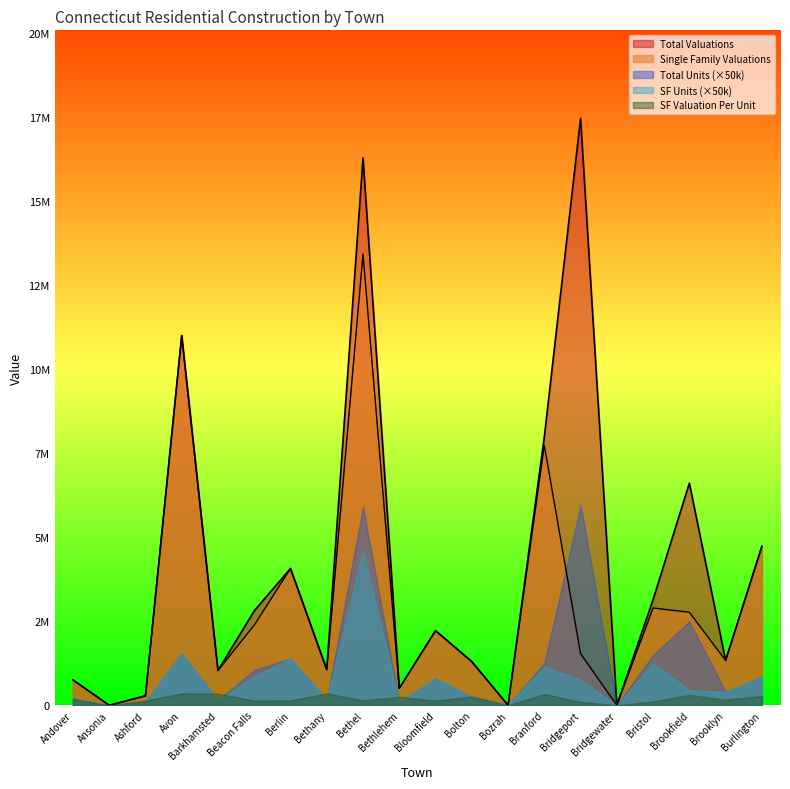

At which category does the chart reach its minimum across all series?

Ansonia